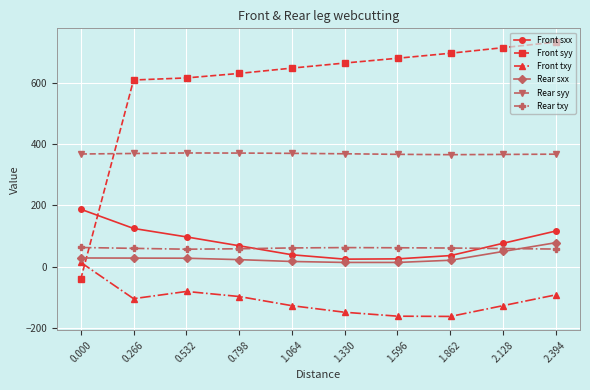

What is the value of the Rear txy point at the 10th from the left?

57.6